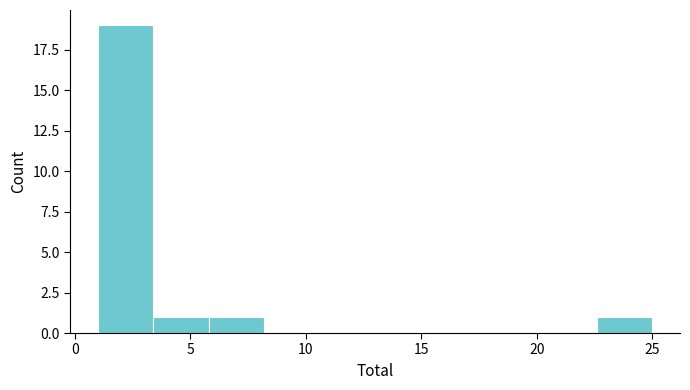

Reading left to right, transcribe this chart: for each bar, give the range it covers on the x-axis and its height. Neither the bar edges nor the heights are printed on the chart, so give them approximately, as read against the axes.

1.0 to 3.4: 19
3.4 to 5.8: 1
5.8 to 8.2: 1
8.2 to 10.6: 0
10.6 to 13.0: 0
13.0 to 15.4: 0
15.4 to 17.8: 0
17.8 to 20.2: 0
20.2 to 22.6: 0
22.6 to 25.0: 1